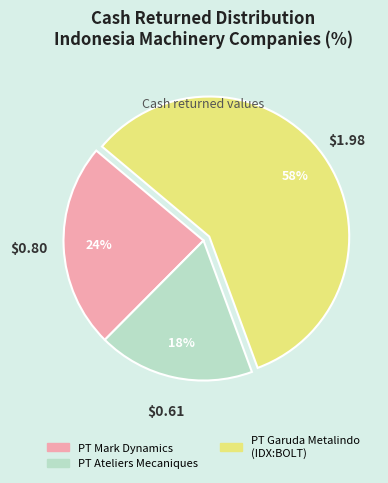

Is there a majority slice in this chart?

Yes